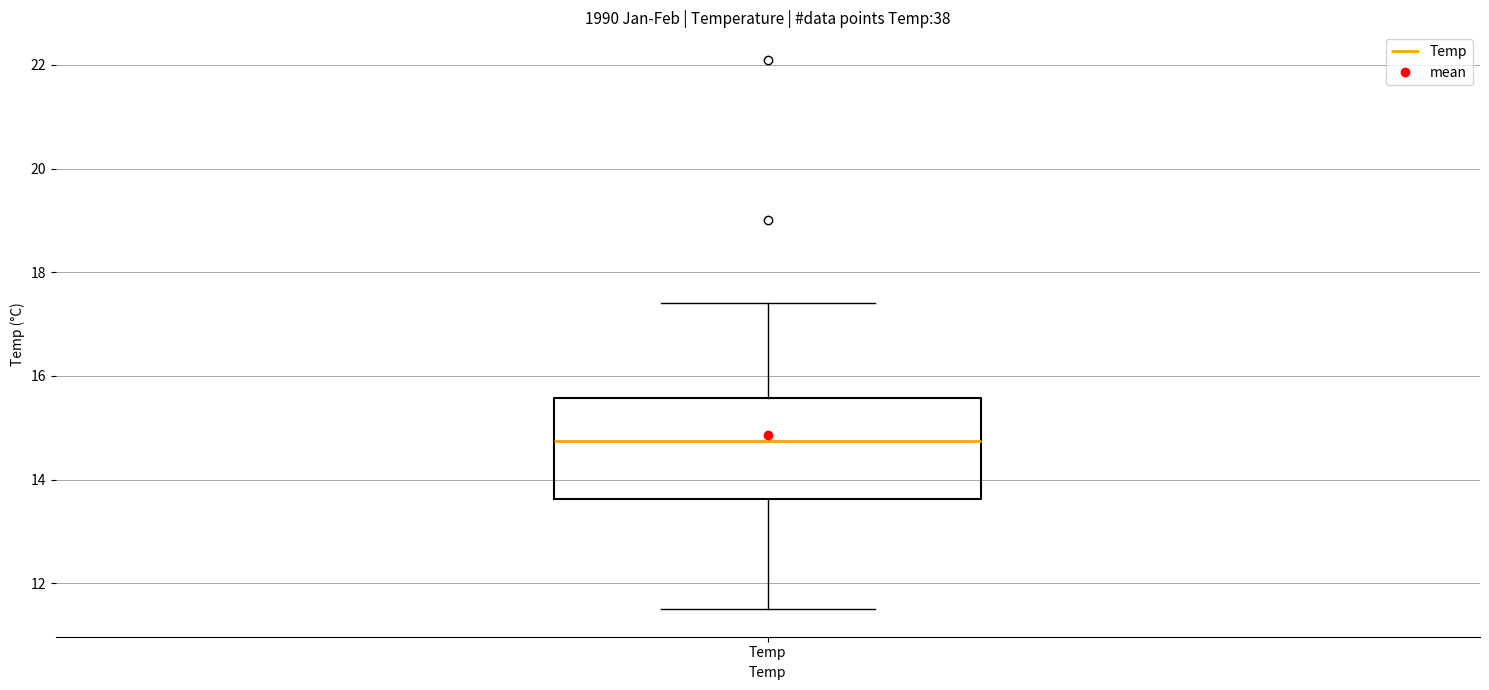

Transcribe this box plot: give where the median line is, the range the box spans, and where the two whiskers end, as read against the y-axis. The values are not printed on the chart, so give them approximately, as read against the axis.

median 14.8, box 13.6 to 15.6, whiskers 11.6 to 17.4